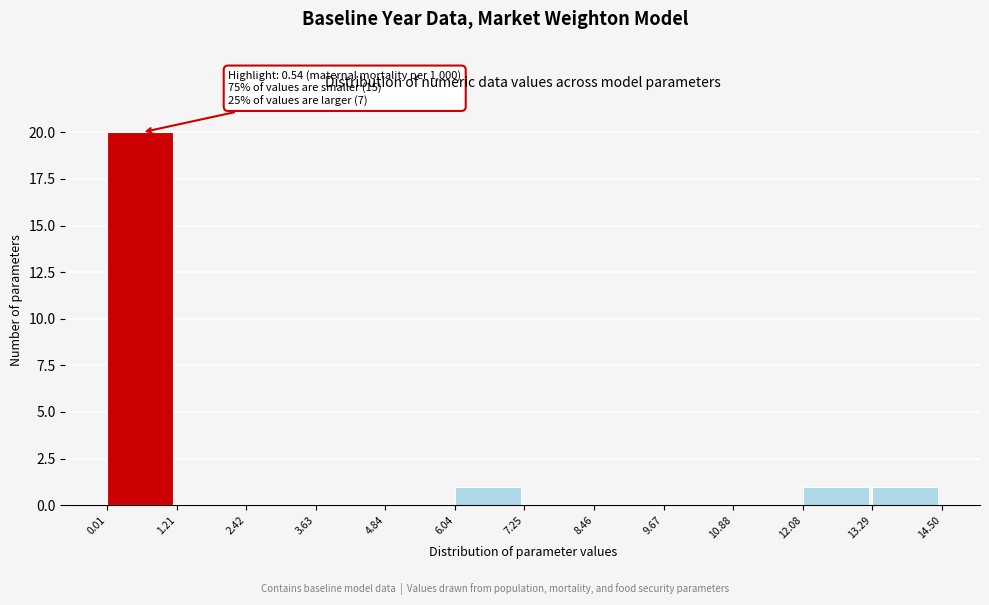

Over which range of the x-axis is the bar tallest?

0.01 to 1.21